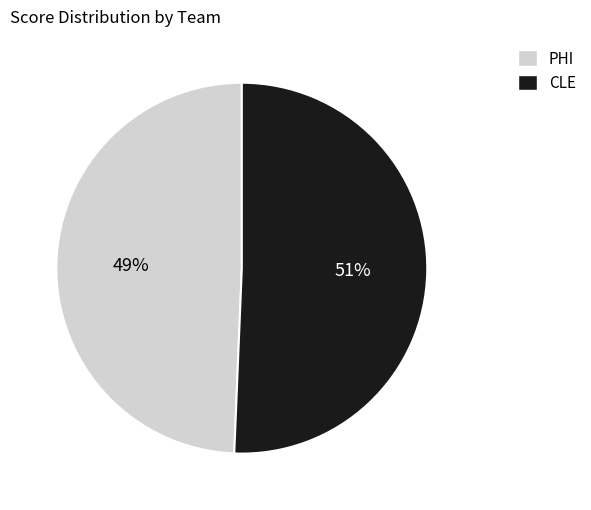

What is the largest slice in the pie chart?

CLE